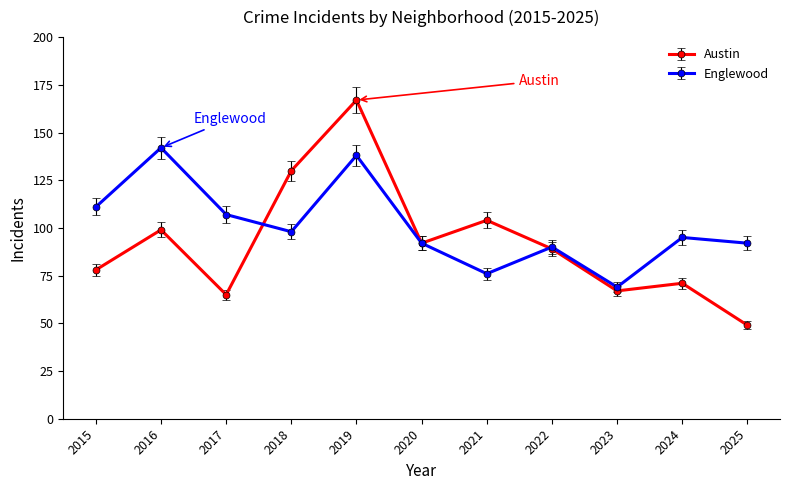

Which series has the largest range (max minus min)?

Austin